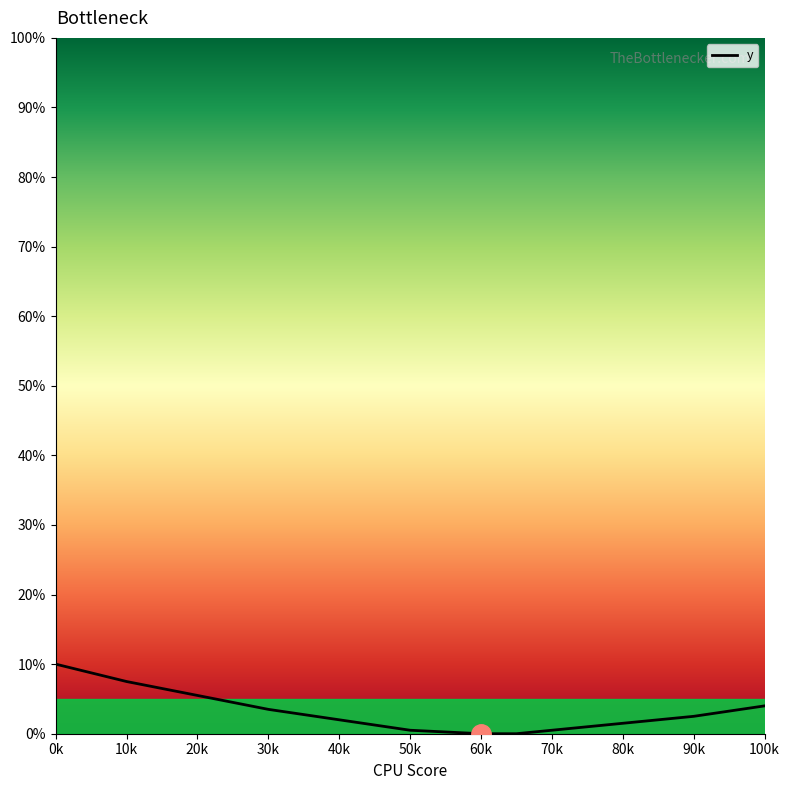

What is the difference between the maximum and minimum values?

10.0